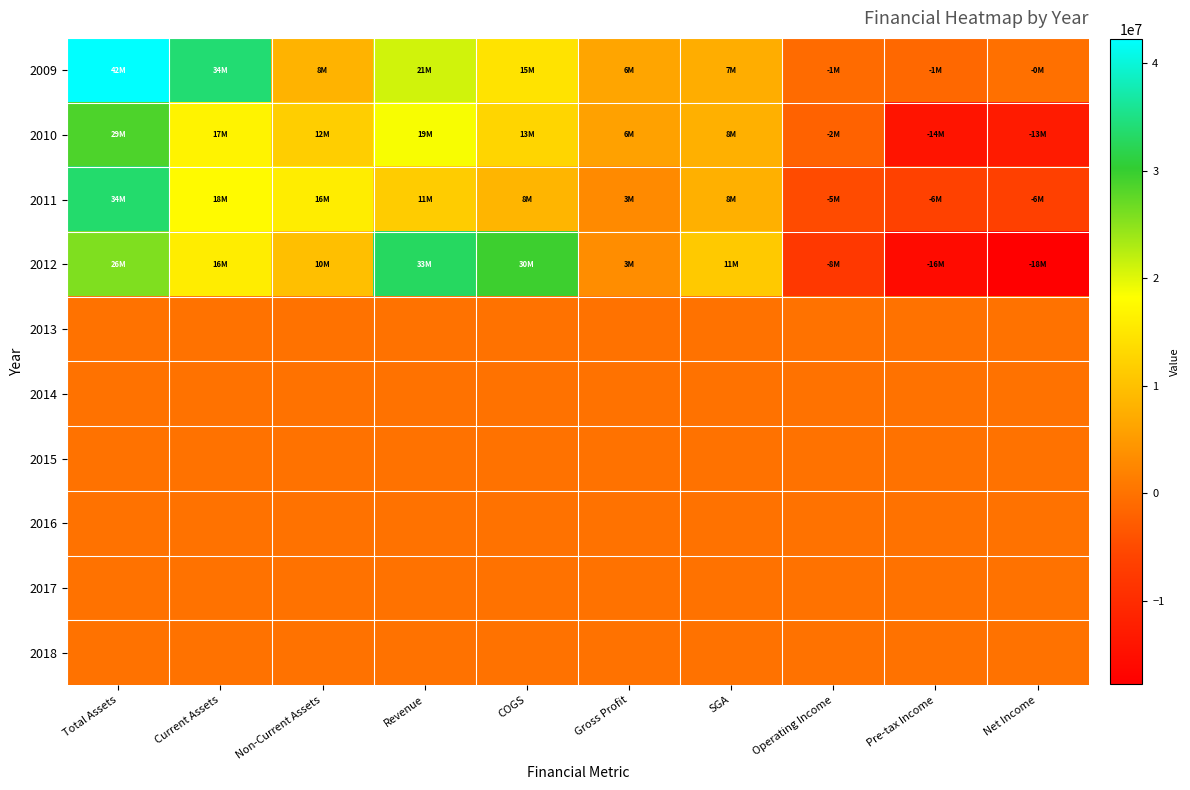

Between SGA and Net Income, which is larger?

SGA